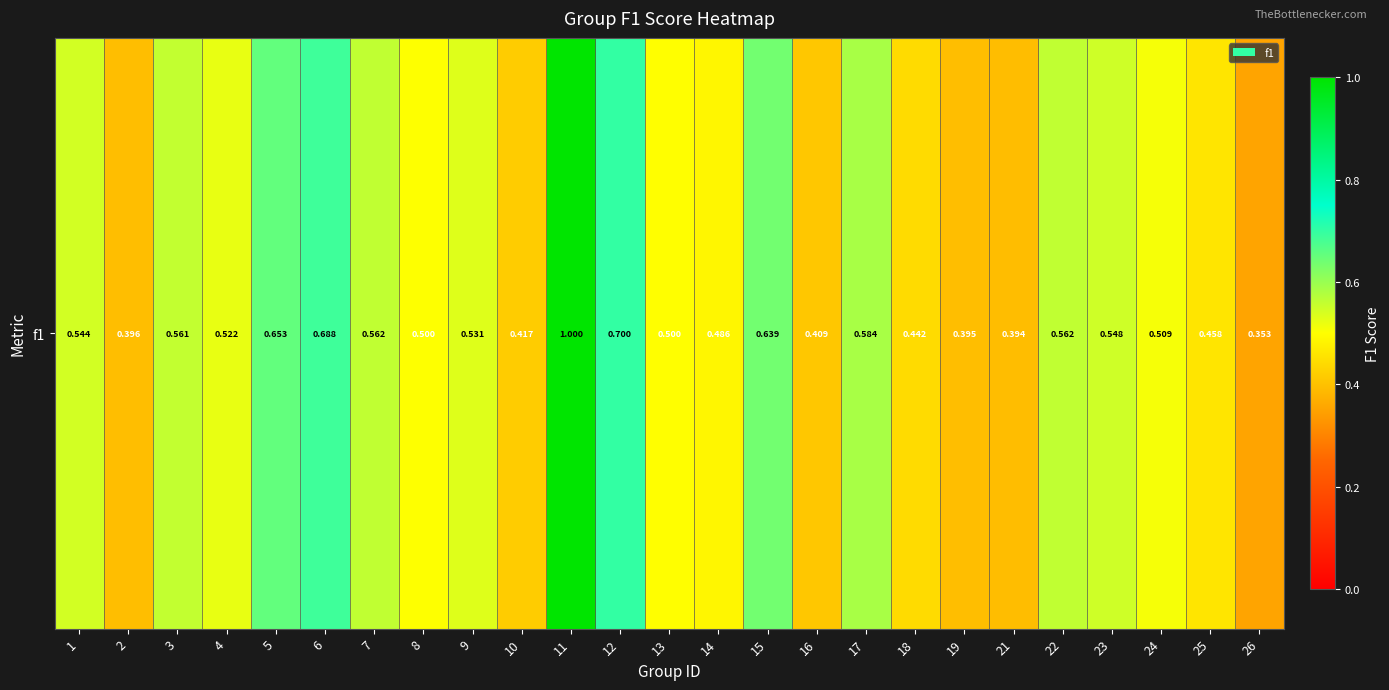

The chart shows a value of 1.1 at 6. True or false?

False